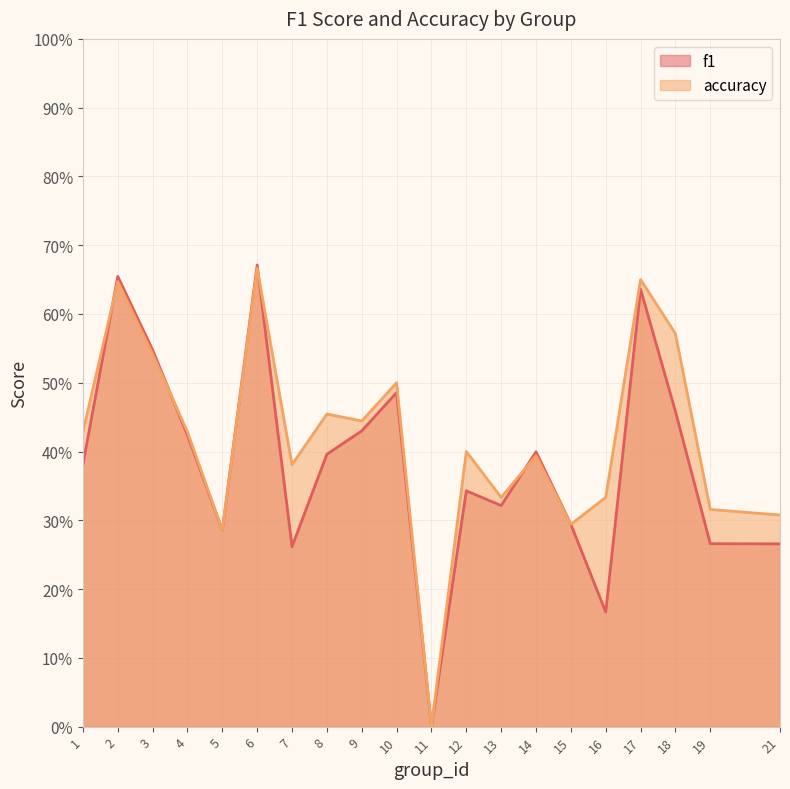

What are all the series names shown in the legend?

f1, accuracy